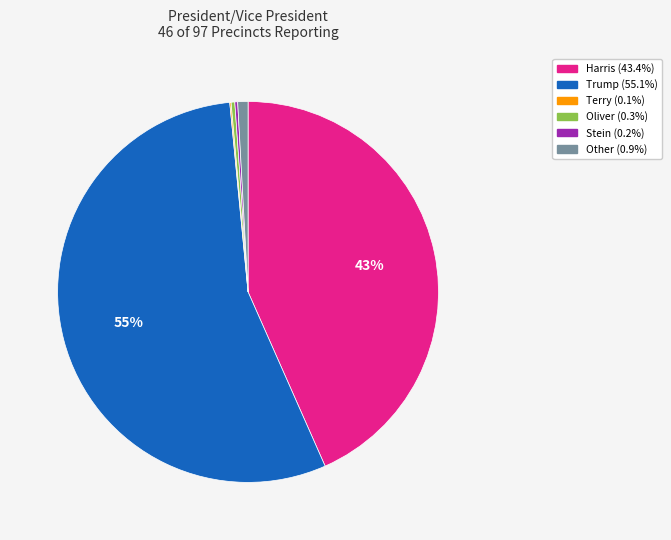

Is there a majority slice in this chart?

Yes